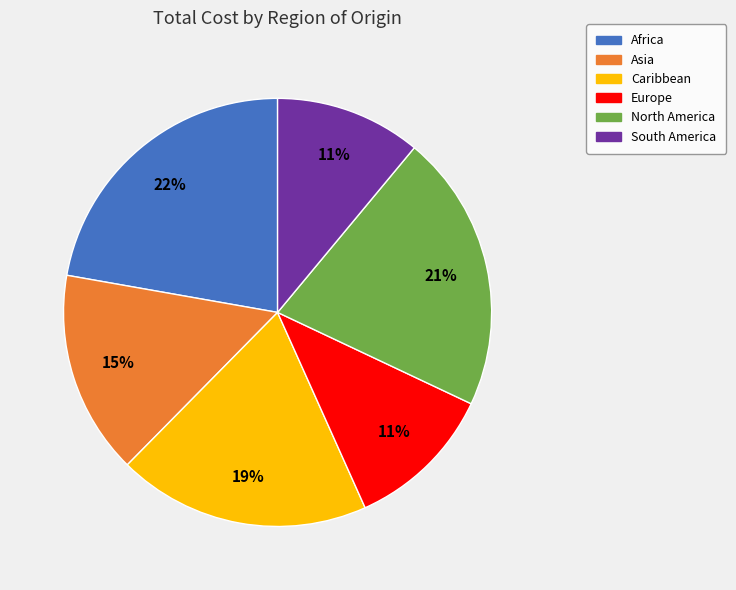

The Caribbean slice represents 29% of the pie. True or false?

False